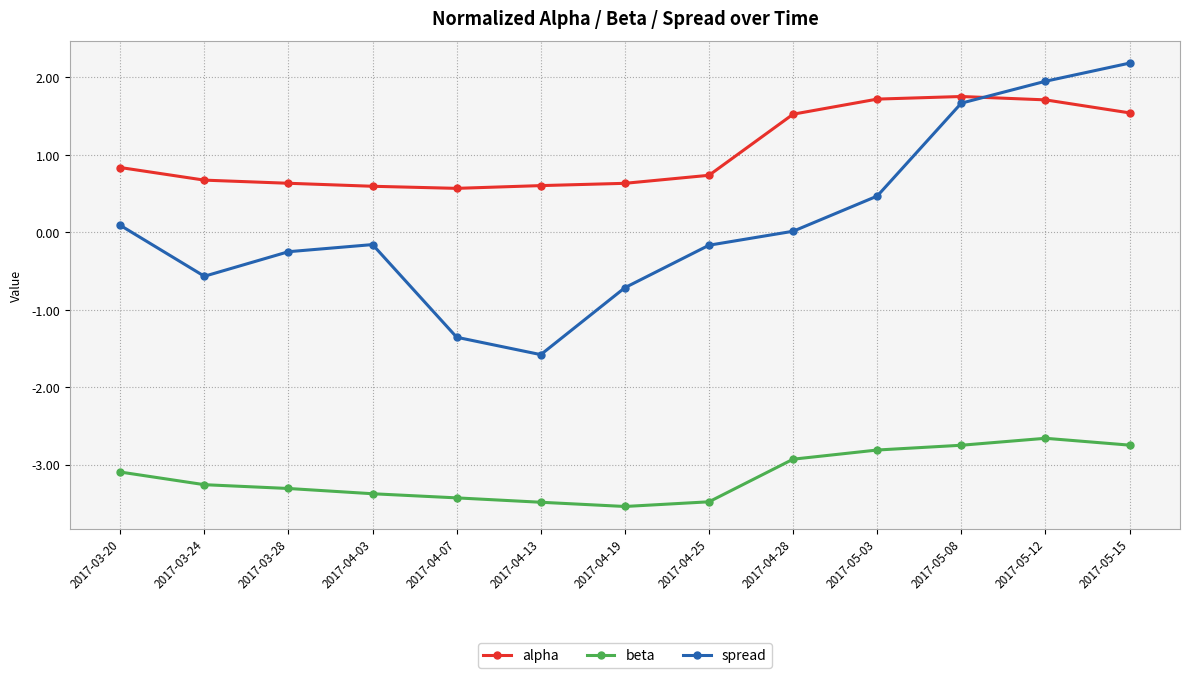

True or false: spread has more than 1 points higher than both neighbors.

False